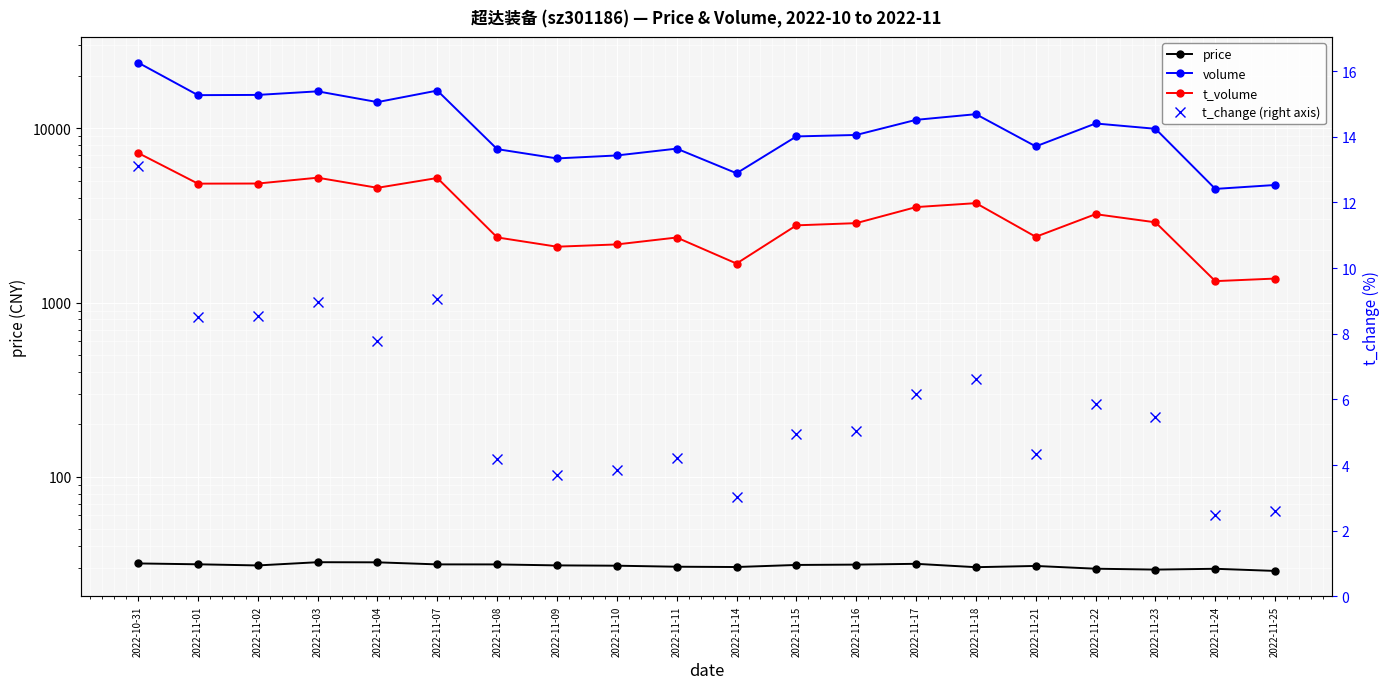

At how many categories does at least one series exceed 12049?

7